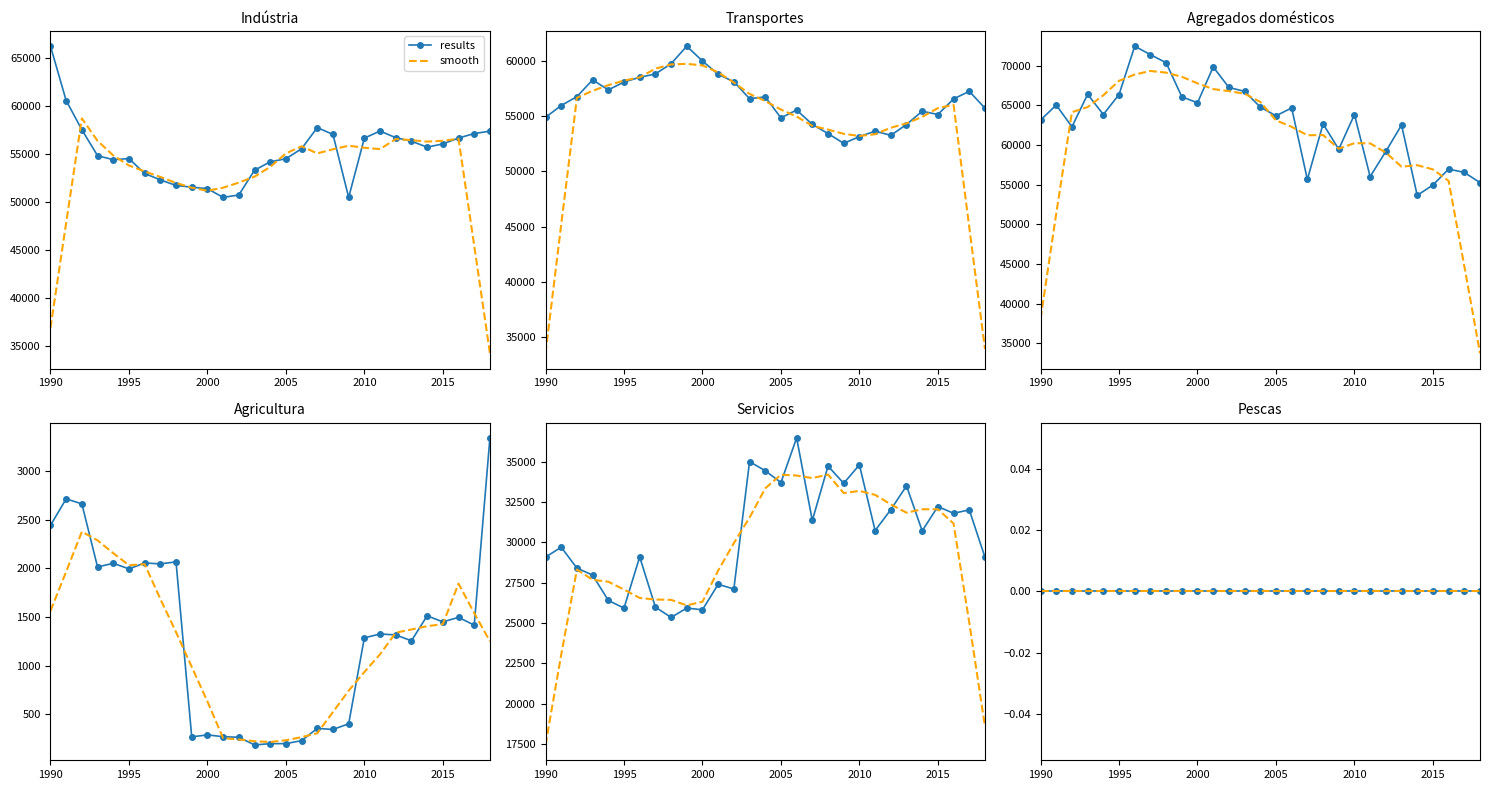

How many interior local peaks does the Agregados domésticos series have?

9